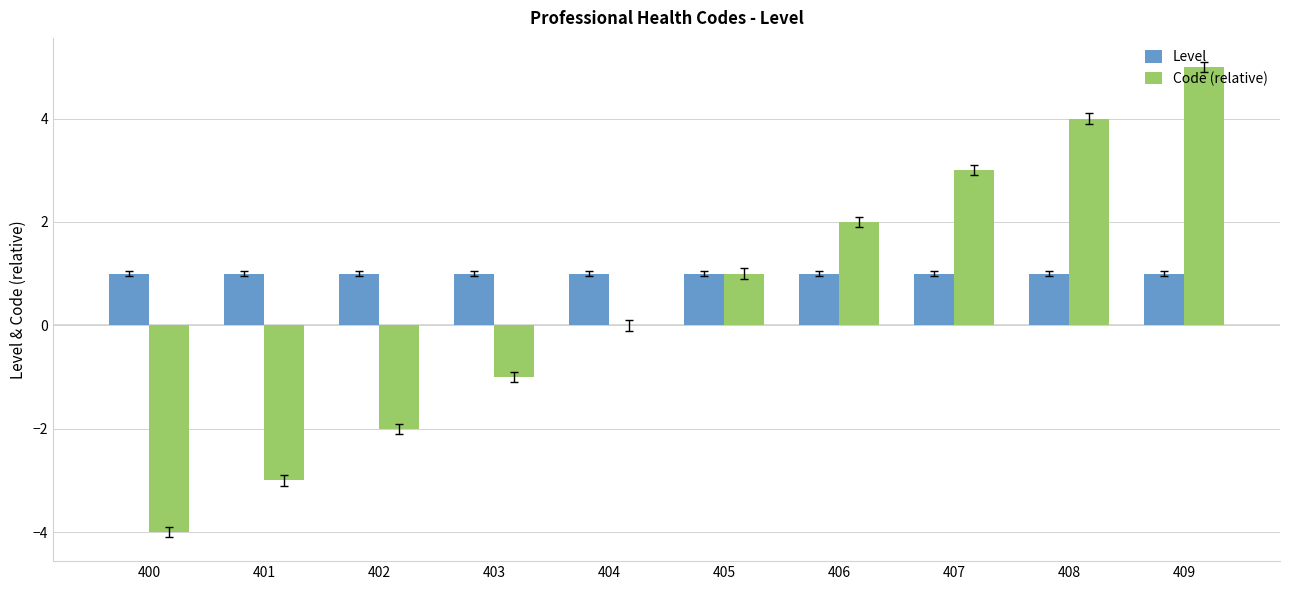

Reading left to right, extract all data points from this chart.

Level: 400=1	401=1	402=1	403=1	404=1	405=1	406=1	407=1	408=1	409=1
Code (relative): 400=-4	401=-3	402=-2	403=-1	404=0	405=1	406=2	407=3	408=4	409=5